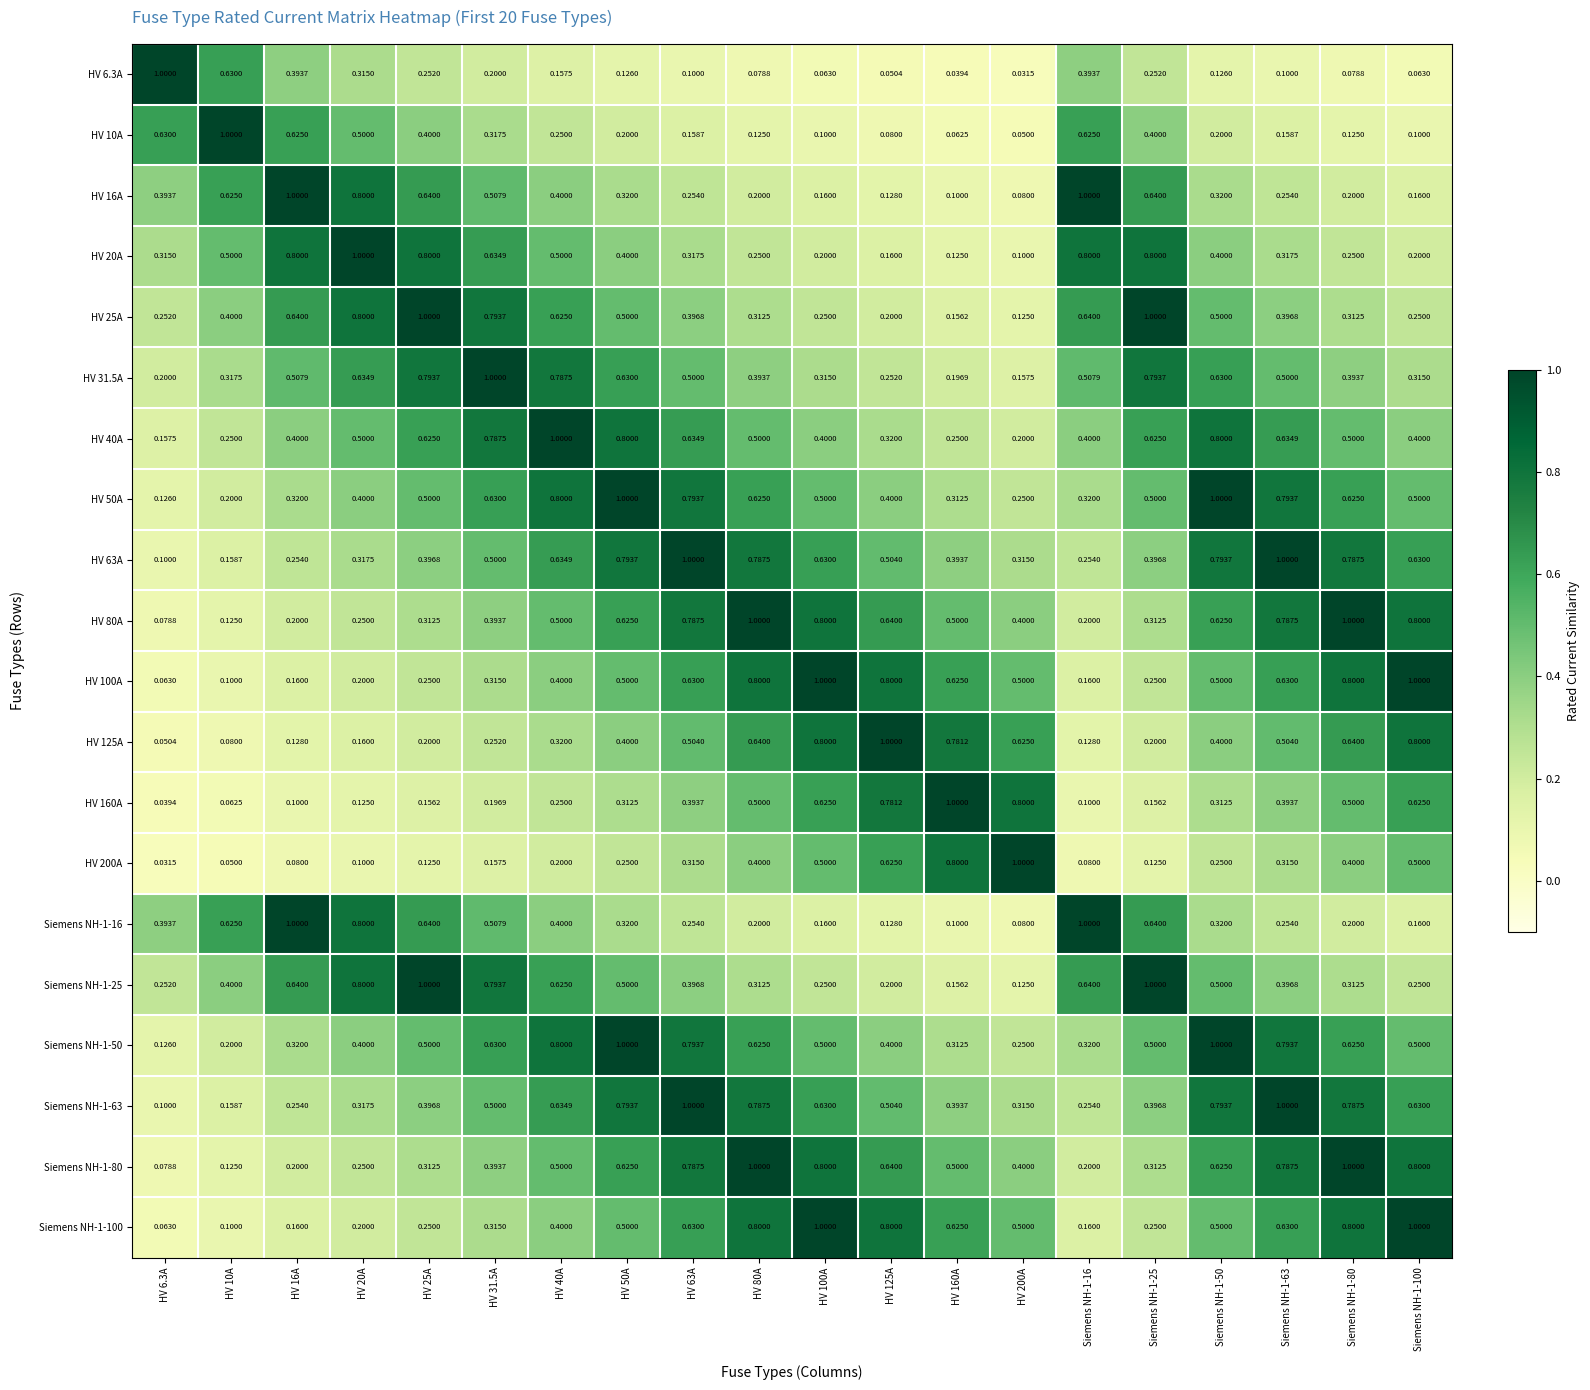

Is the value of HV 40A at HV 100A greater than the value of HV 80A at HV 80A?

No